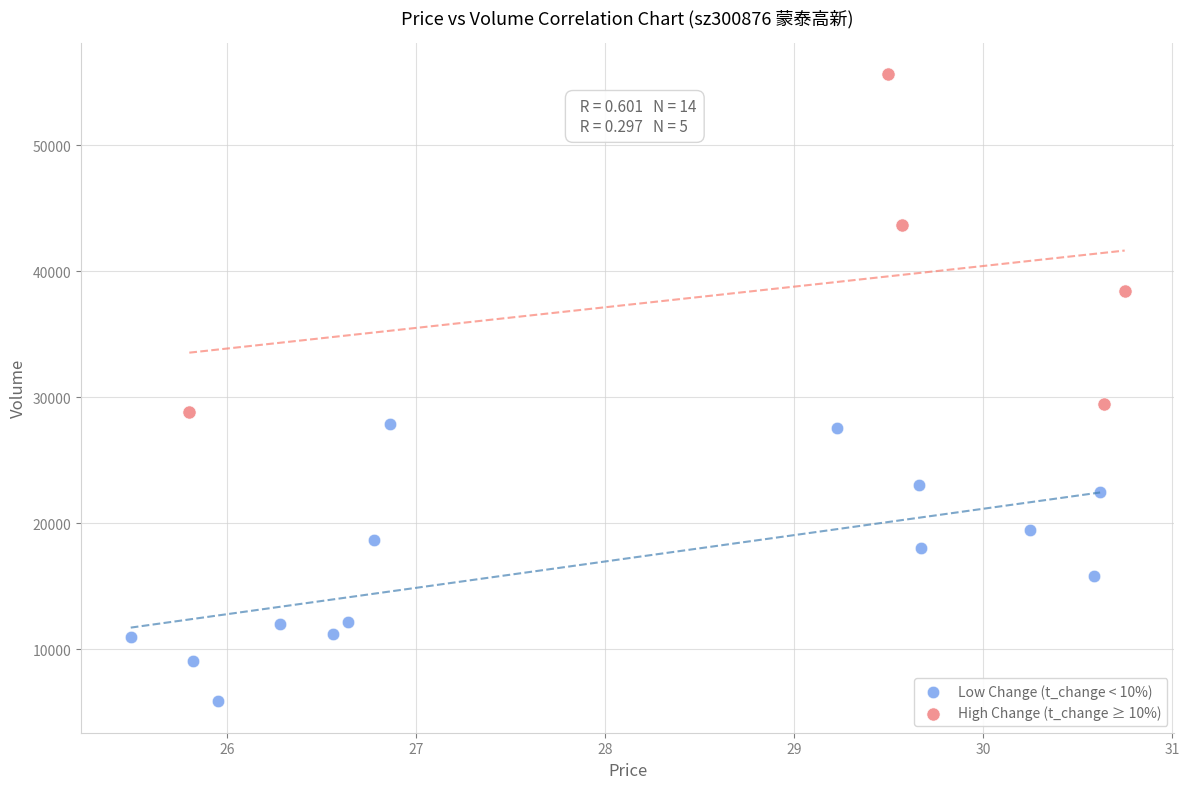

Which series reaches the minimum Y coordinate?

Low Change (t_change < 10%)